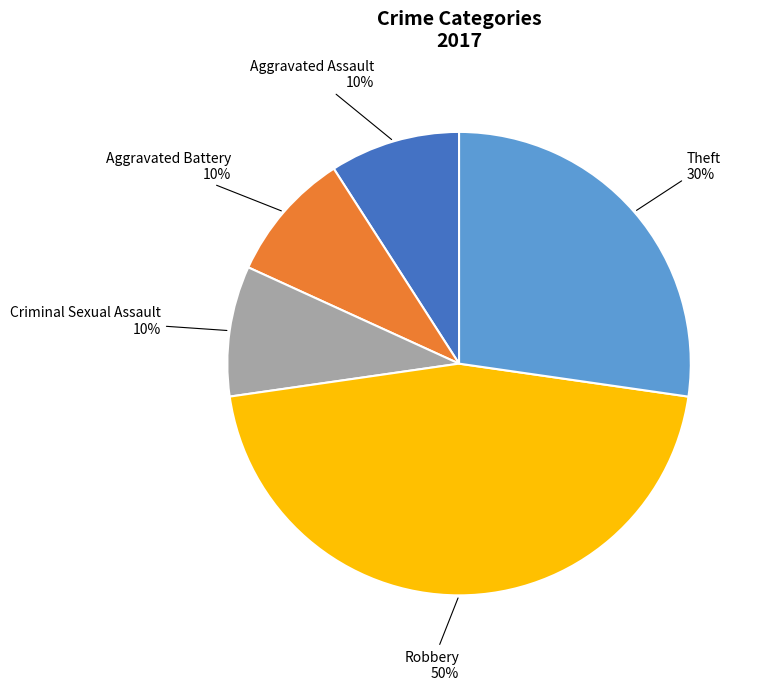

Does Theft account for over 50% of the chart?

No